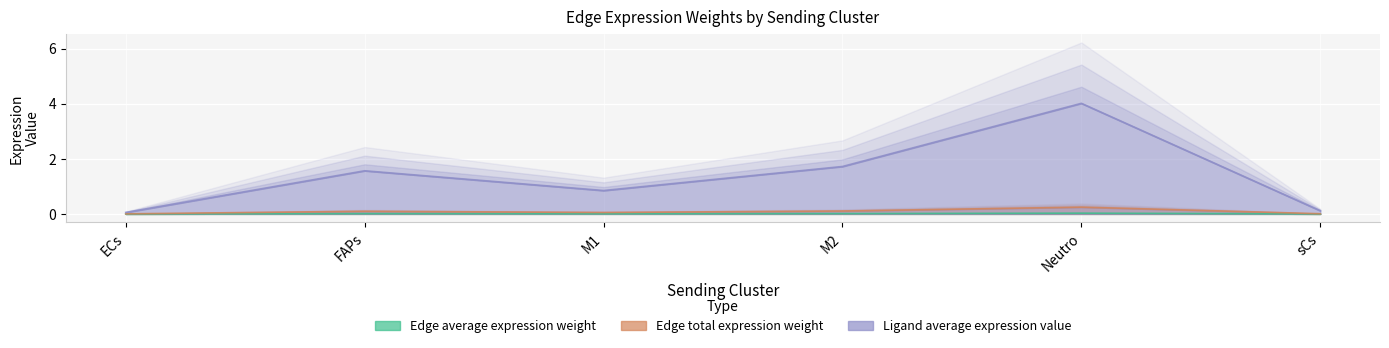

In Ligand average expression value, how many points are lower than both neighbors (excluding endpoints)?

1